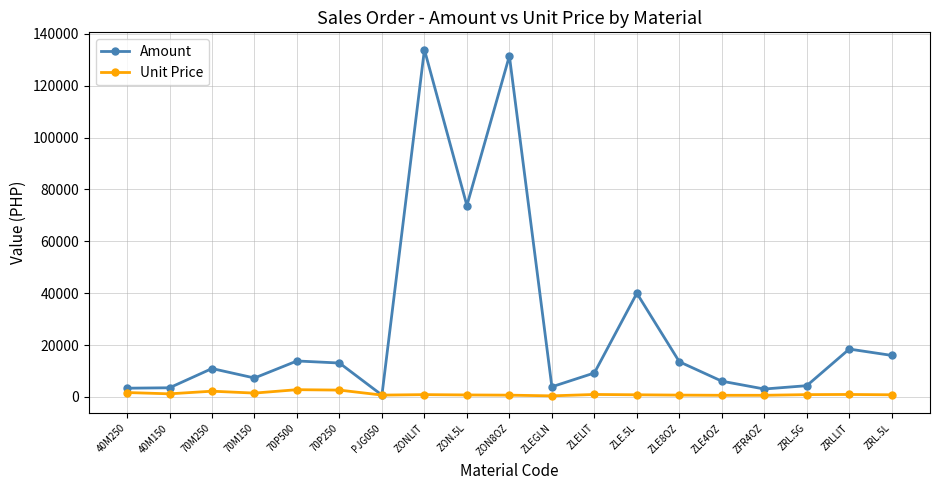

At how many categories does at least one series exceed 84156?

2